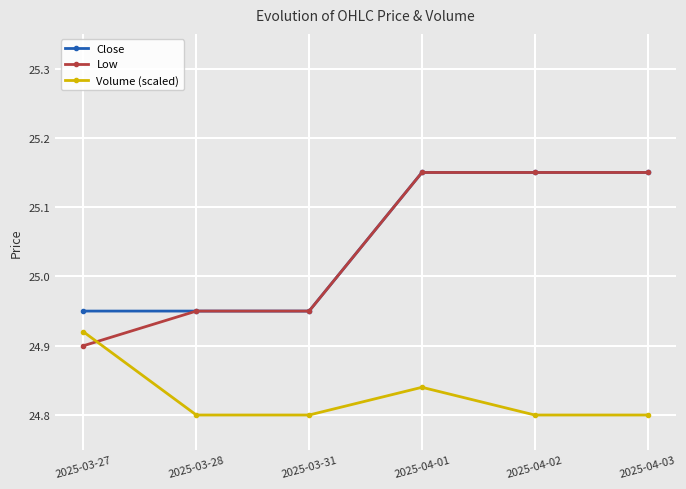

Which series ends up on top after the final intersection of Low and Volume (scaled)?

Low